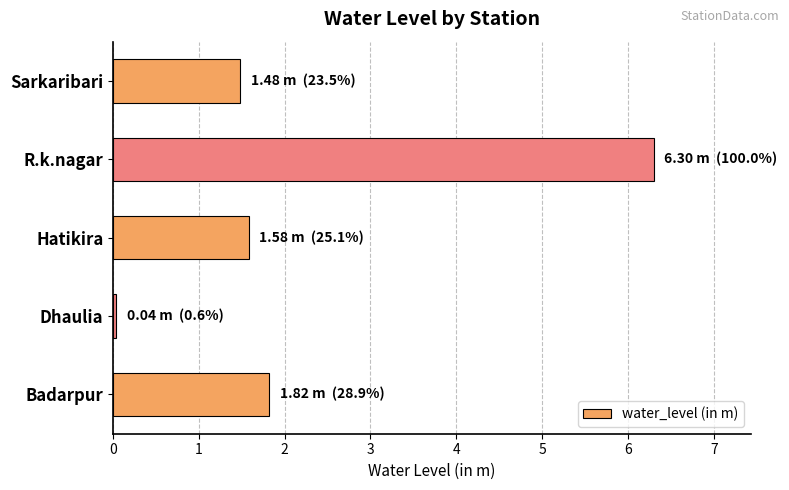

What is the difference between the maximum and second lowest values?

4.8